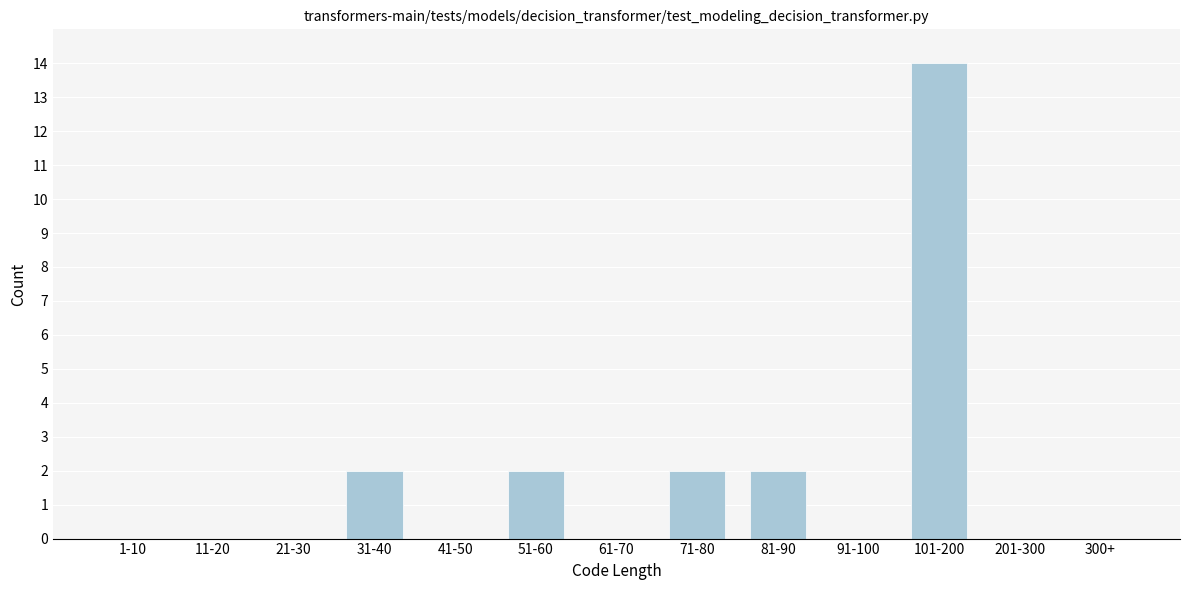

Reading right to left, list all the values displayed in this chart.

300+=0	201-300=0	101-200=14	91-100=0	81-90=2	71-80=2	61-70=0	51-60=2	41-50=0	31-40=2	21-30=0	11-20=0	1-10=0